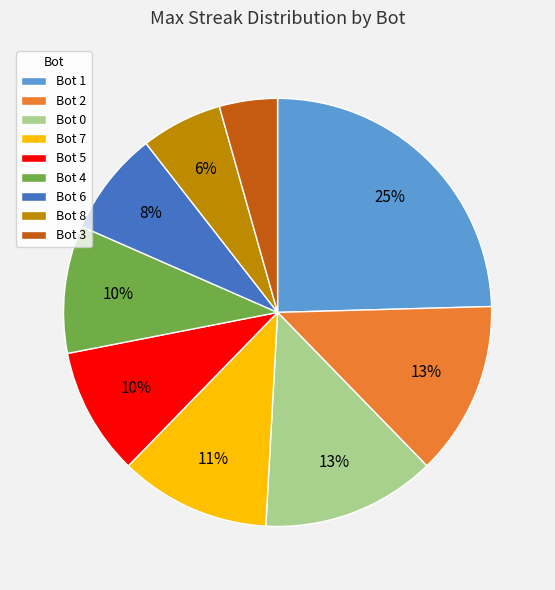

Approximately how many times larger is the value at Bot 1 compared to Bot 4?

2.5